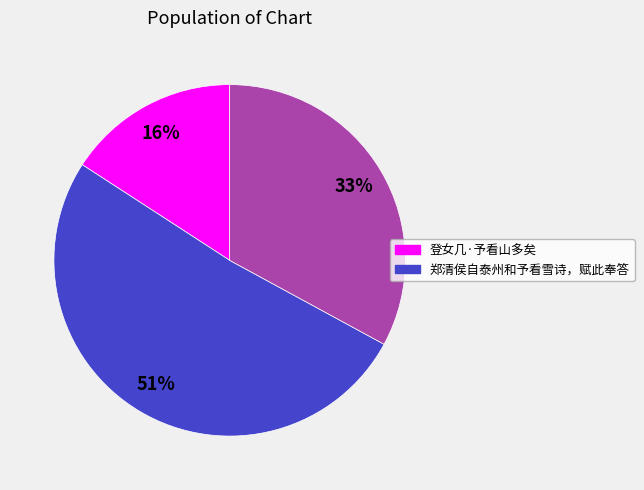

Is there a majority slice in this chart?

Yes